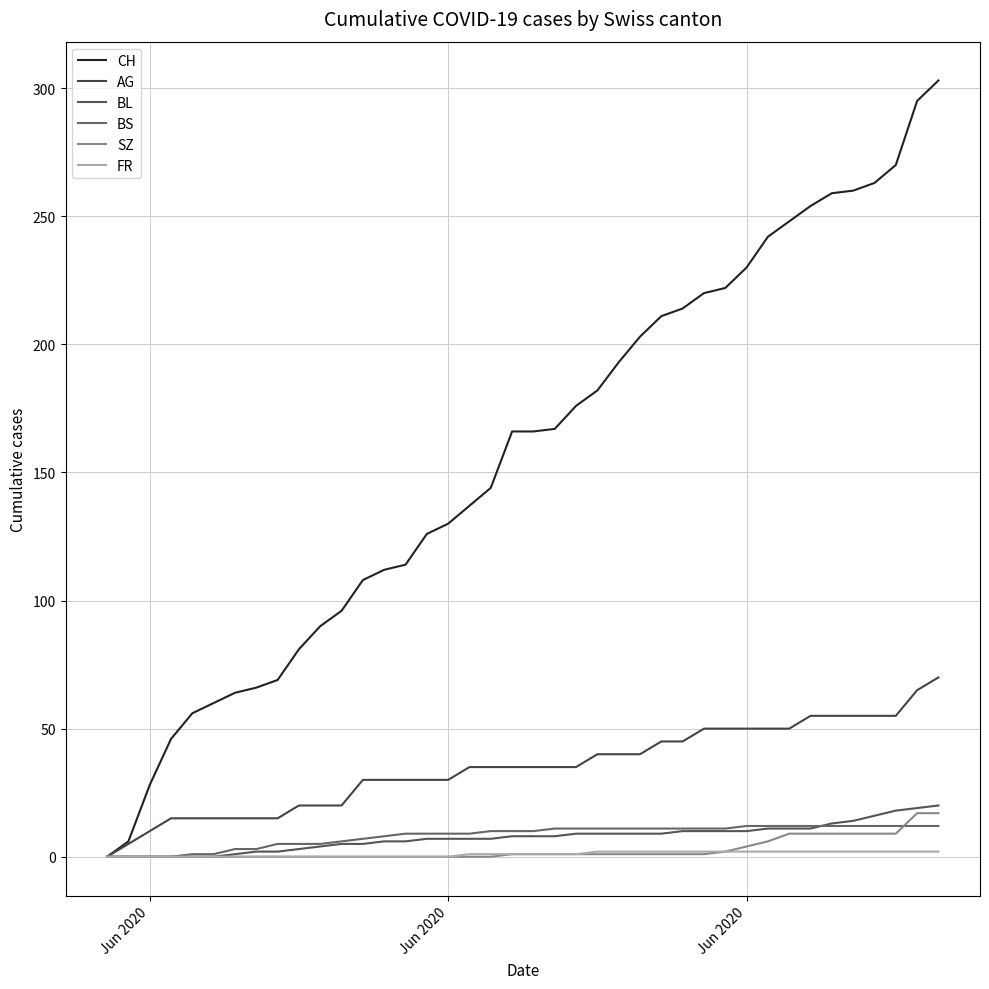

Does the chart have visible grid lines?

Yes